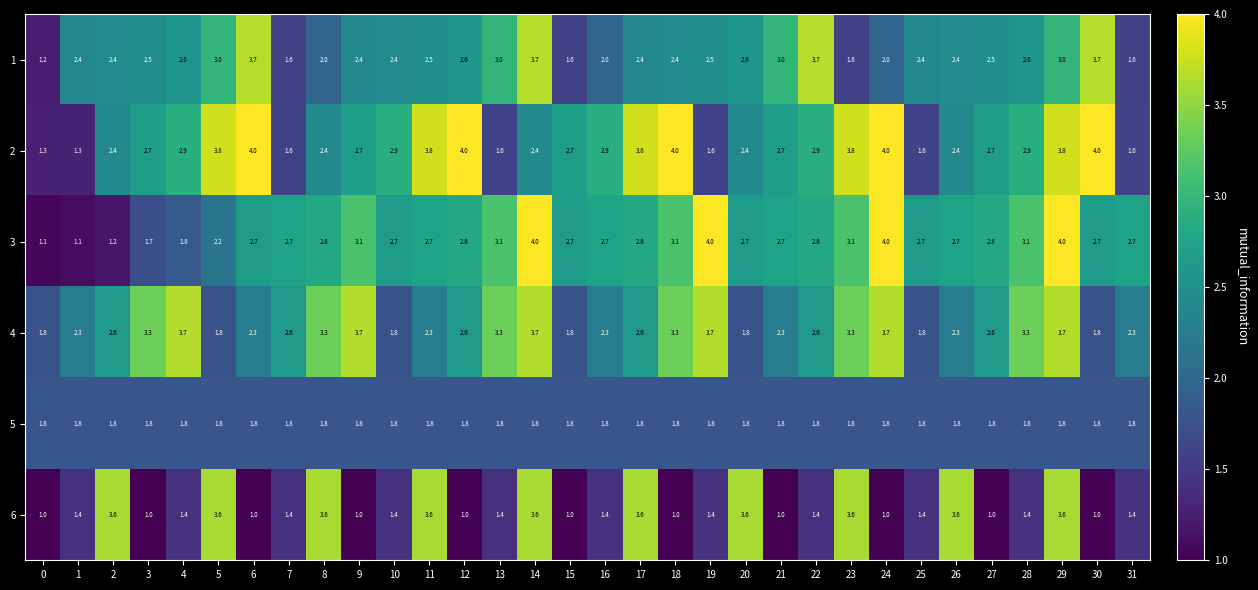

What is the sum of all 1 values?

80.0